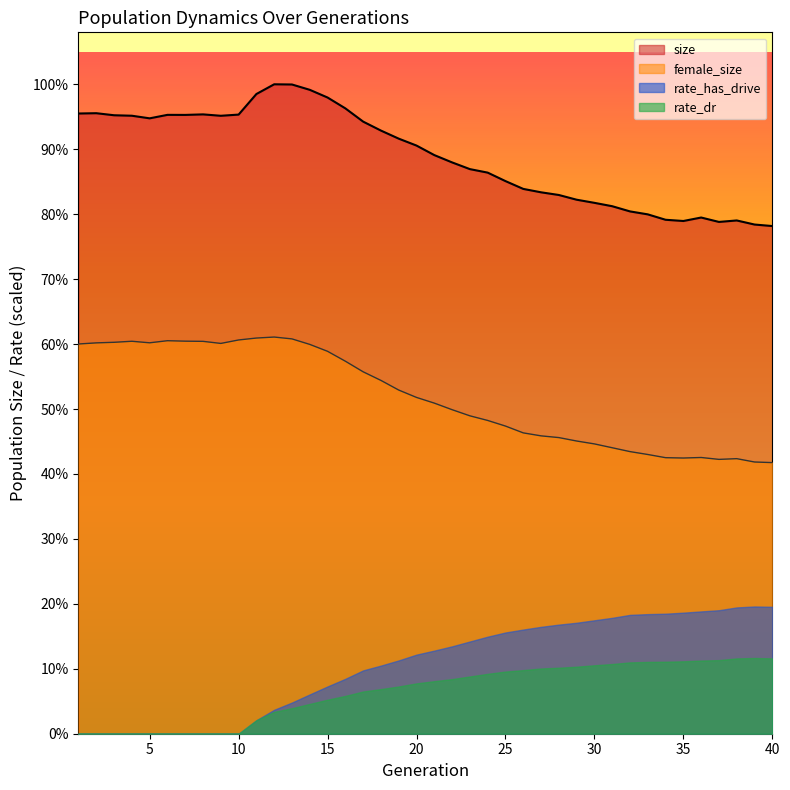

True or false: female_size has more than 0 interior local peaks.

True